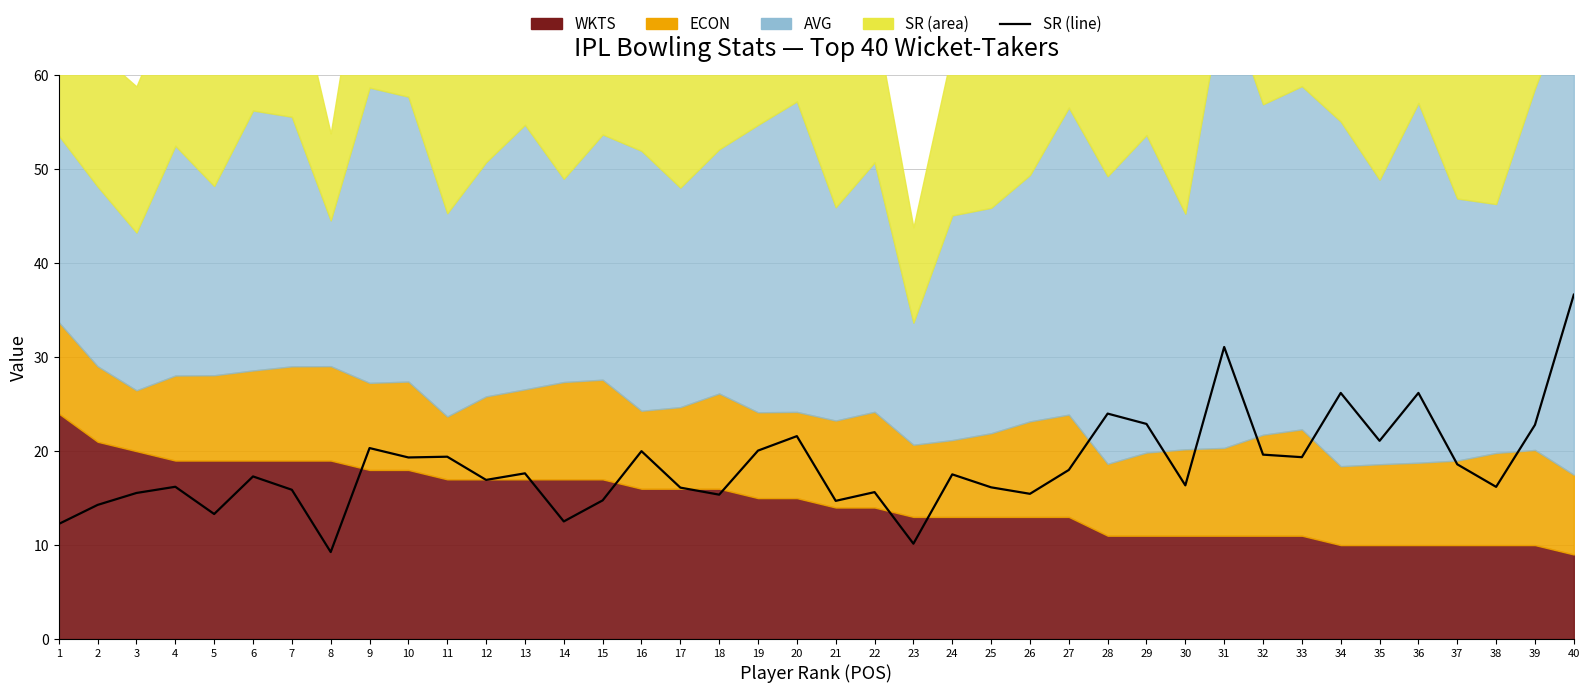

At which label does the data first exceed 17?

6